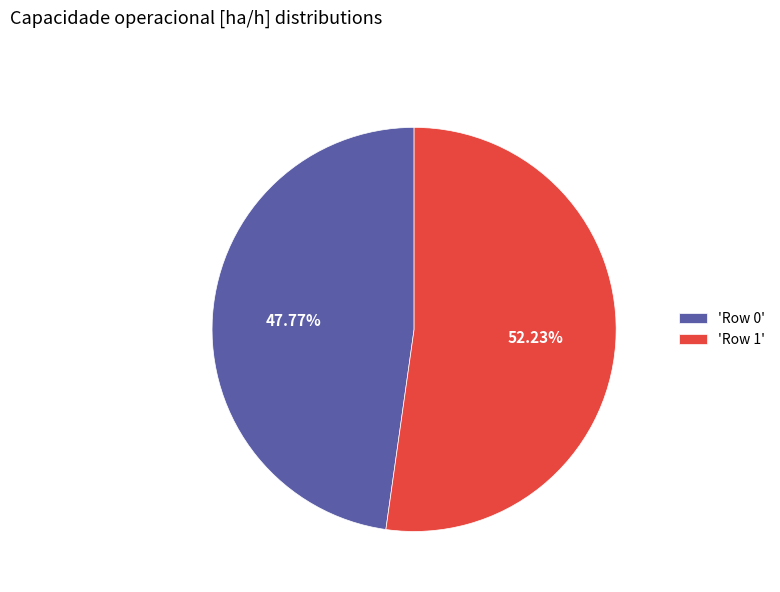

Between 'Row 1' and 'Row 0', which is larger?

'Row 1'